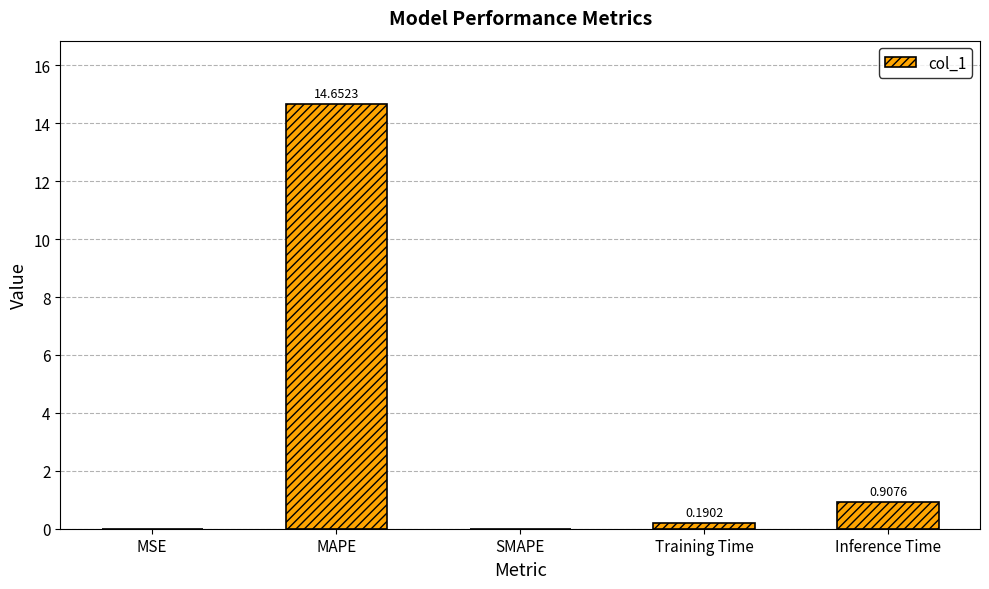

How many positive values are there?

4